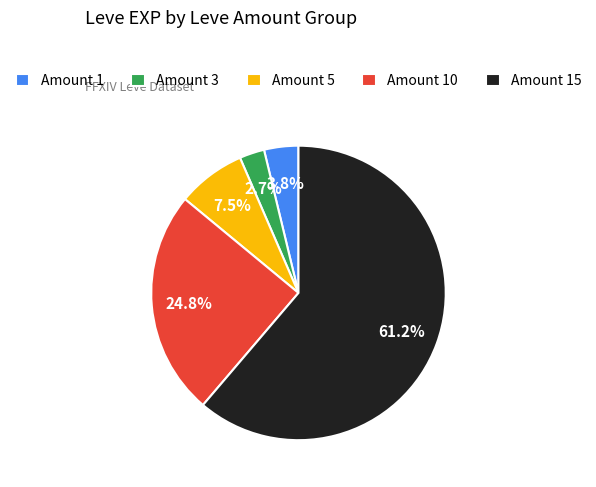

Does Amount 1 represent more than half of the total?

No